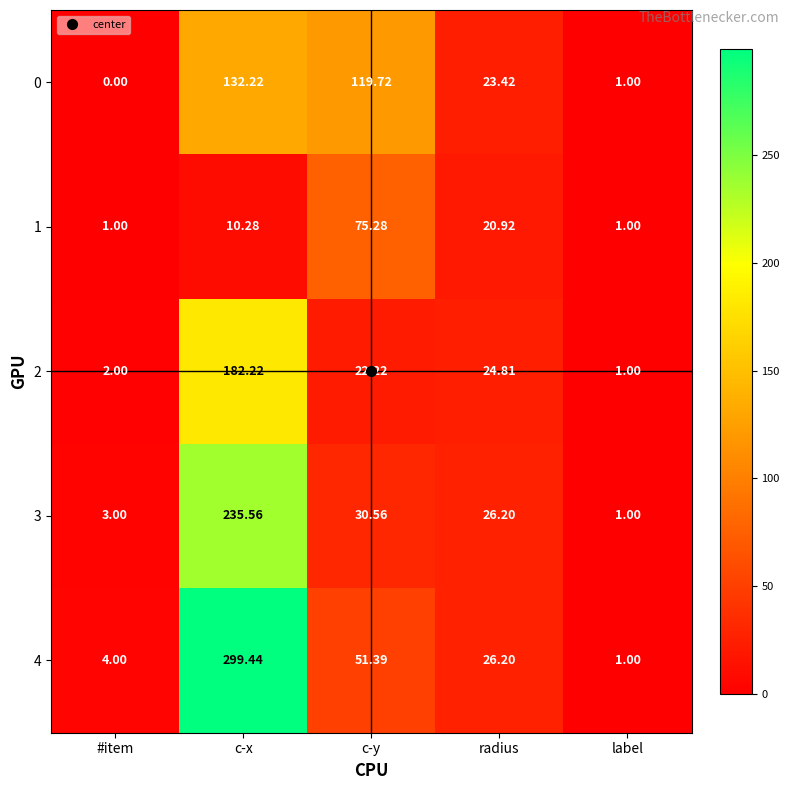

At which label is 3 closest to 118?

c-y